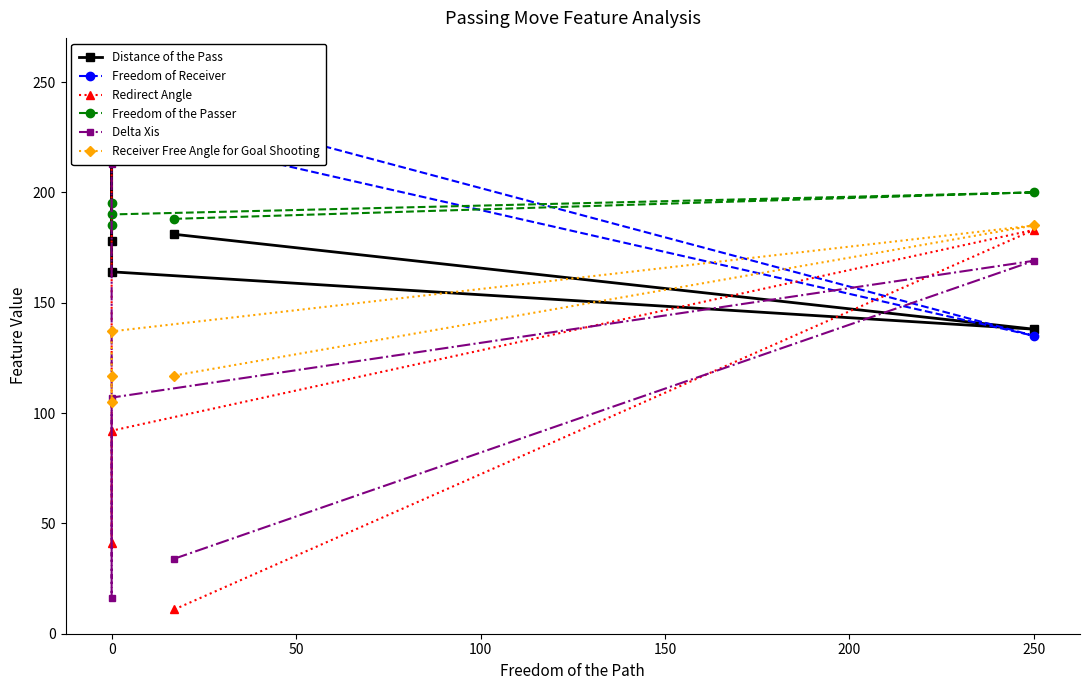

The value of Freedom of the Passer at 0 is 40. True or false?

False